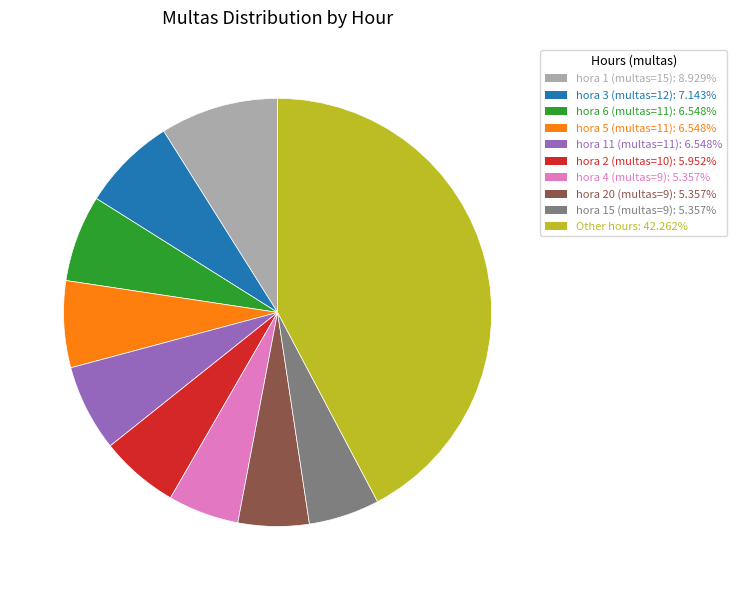

Is there a majority slice in this chart?

No